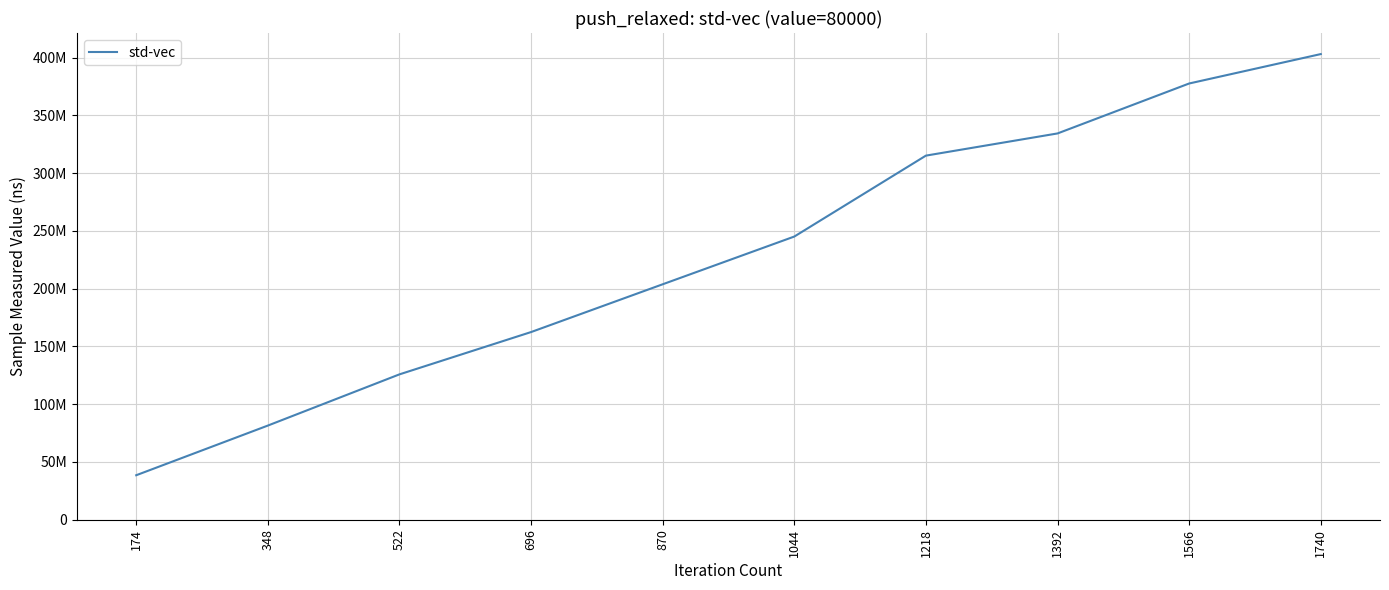

Does the chart display data point markers on the line(s)?

No